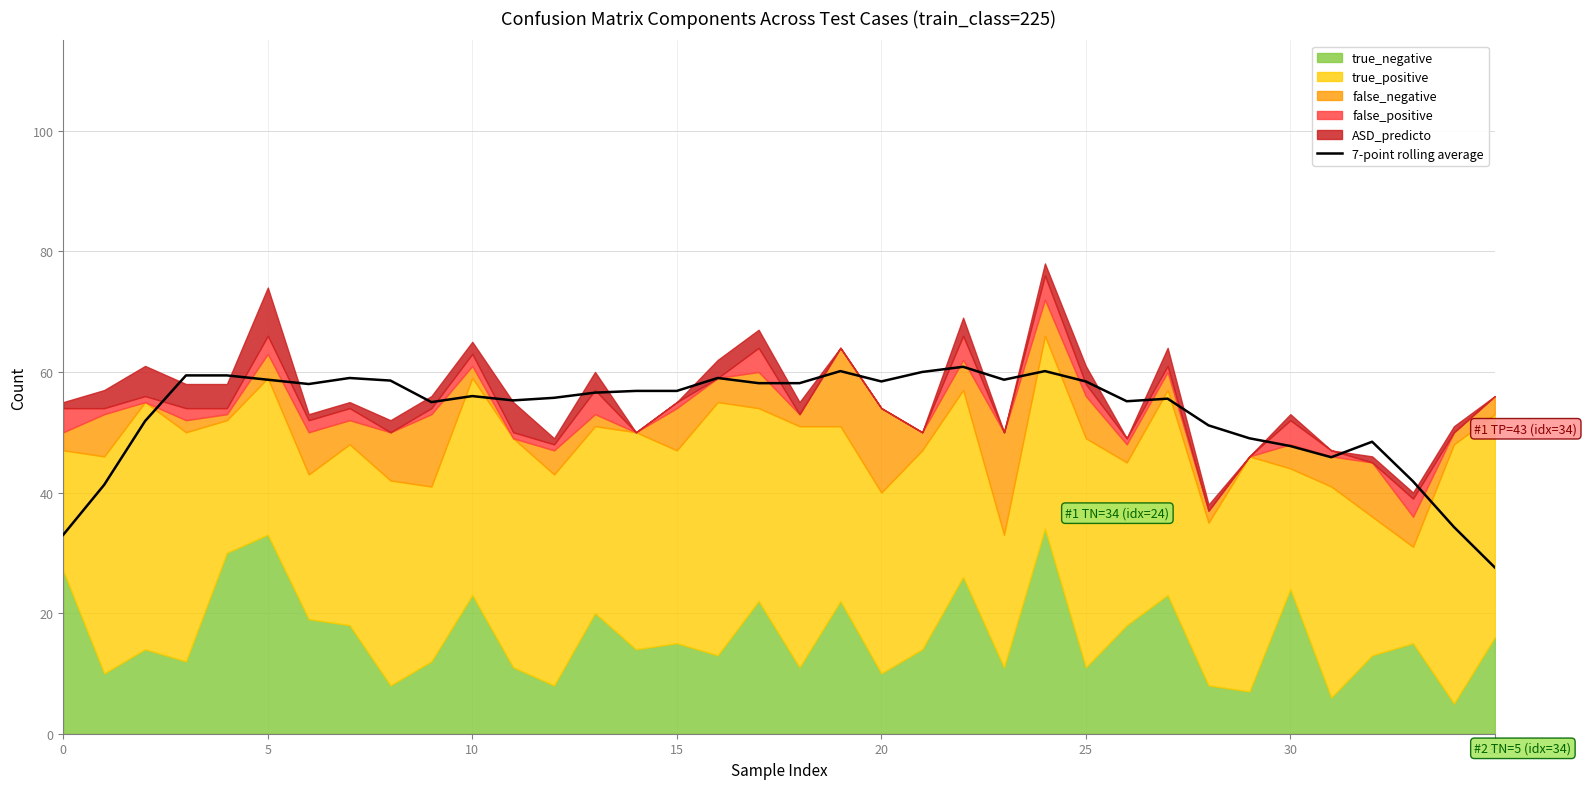

What is the sum of all values?

1920.1